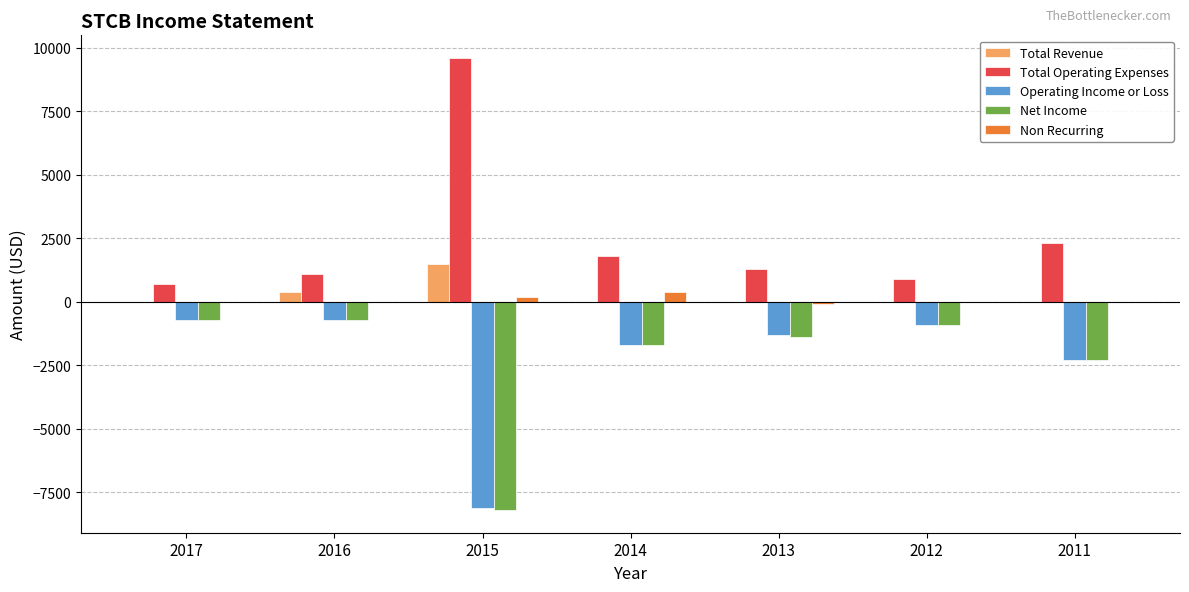

What is the sum of all Non Recurring values?

500